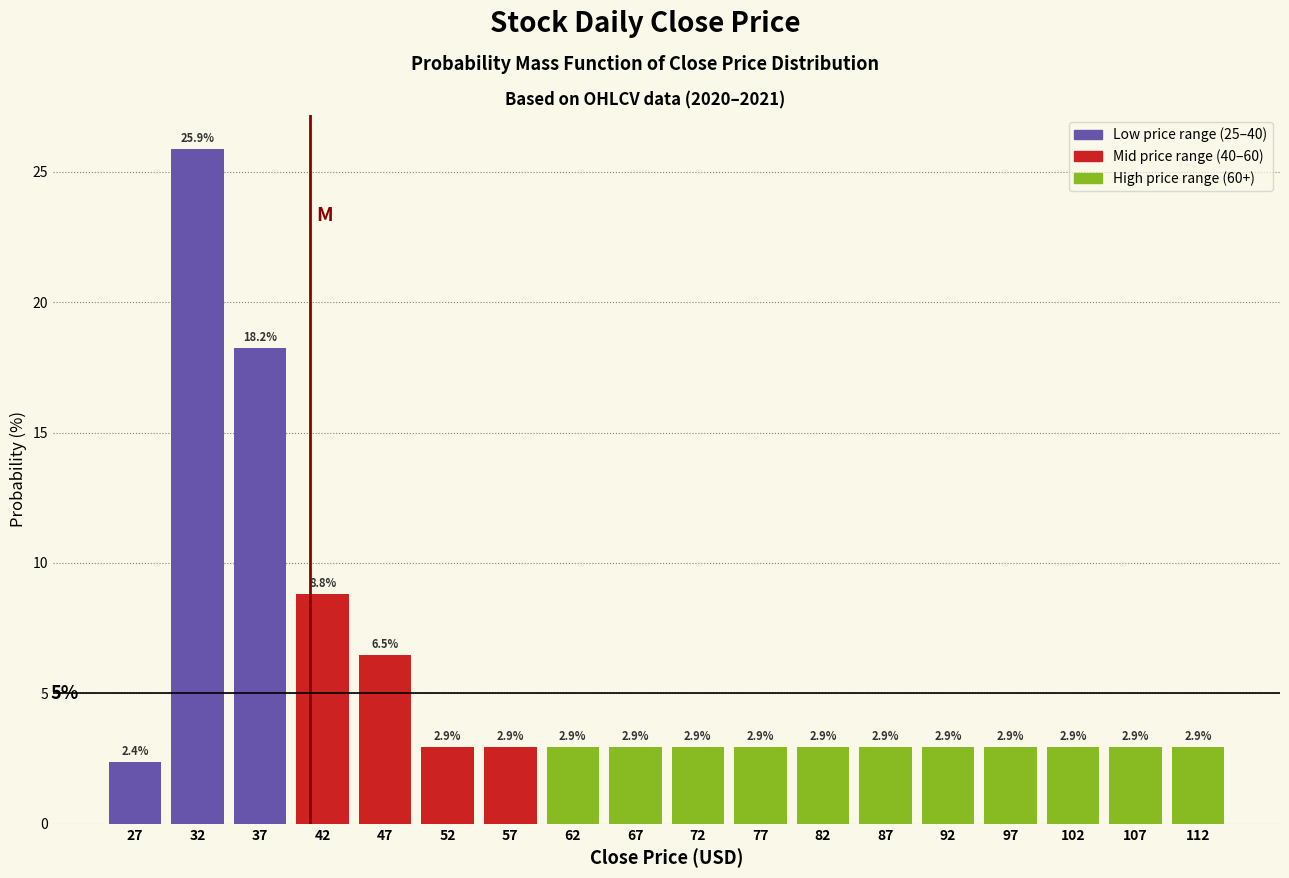

Which range on the x-axis has the tallest bar?

30 to 35